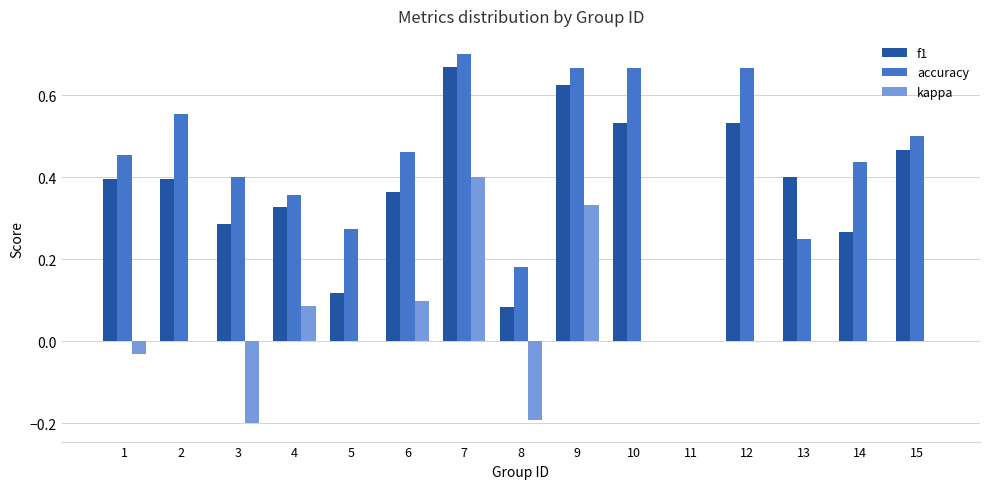

Are the bars grouped side by side (vs. stacked)?

Yes